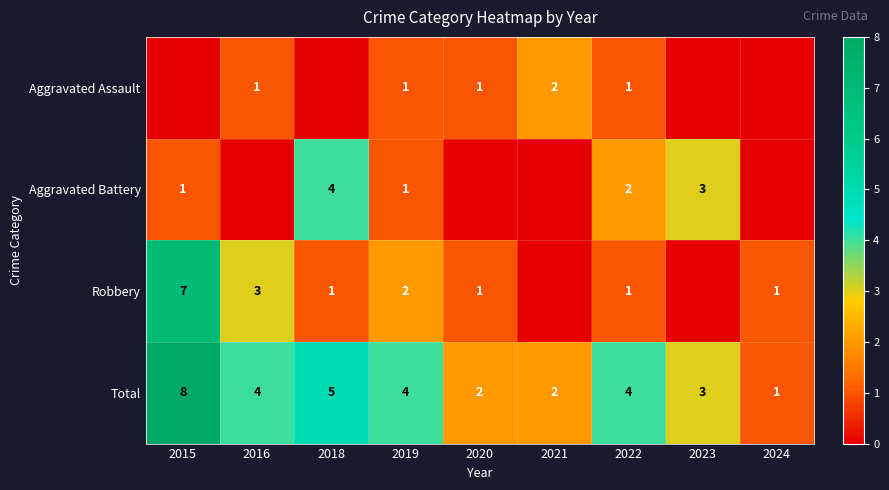

What value does the Total series have at 2018?

5